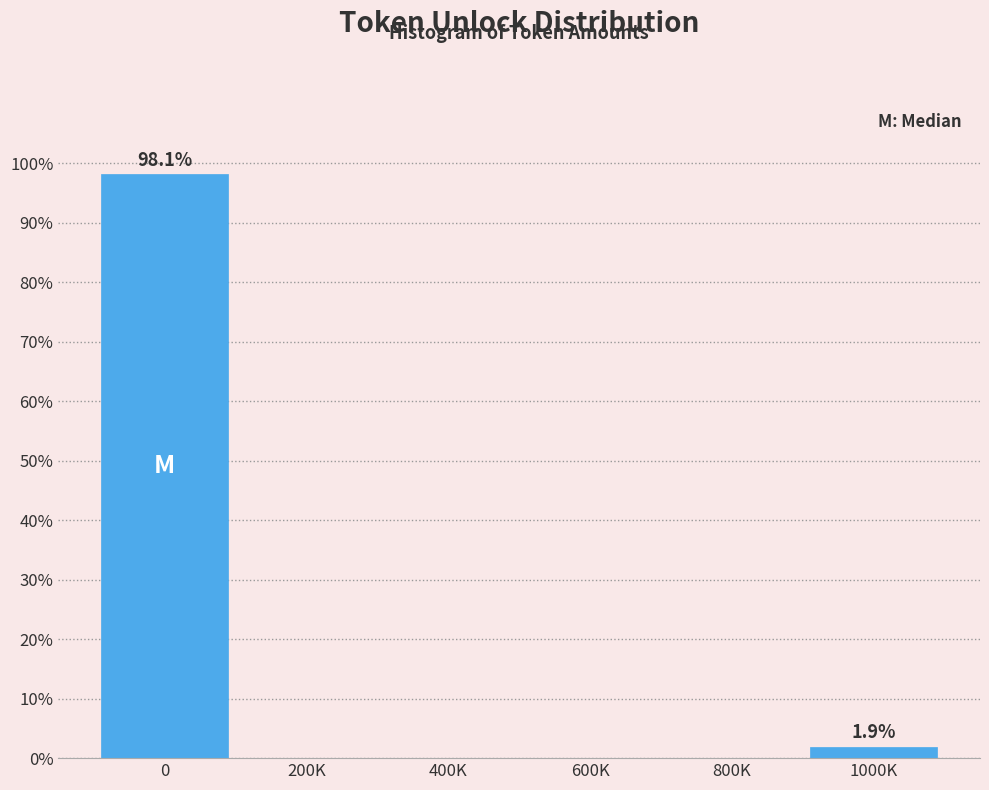

Reading left to right, what are all the values shown in this chart?

0=98.1	200K=0.0	400K=0.0	600K=0.0	800K=0.0	1000K=1.9